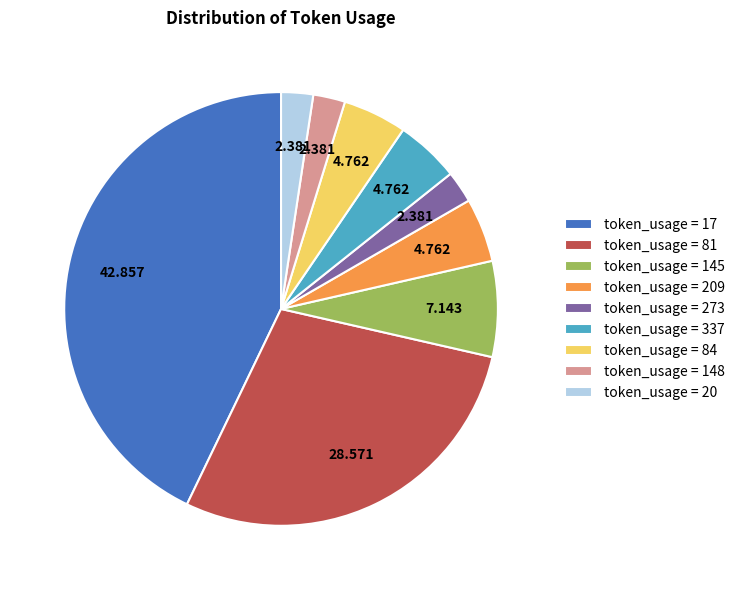

Is there any slice that represents more than half of the pie?

No